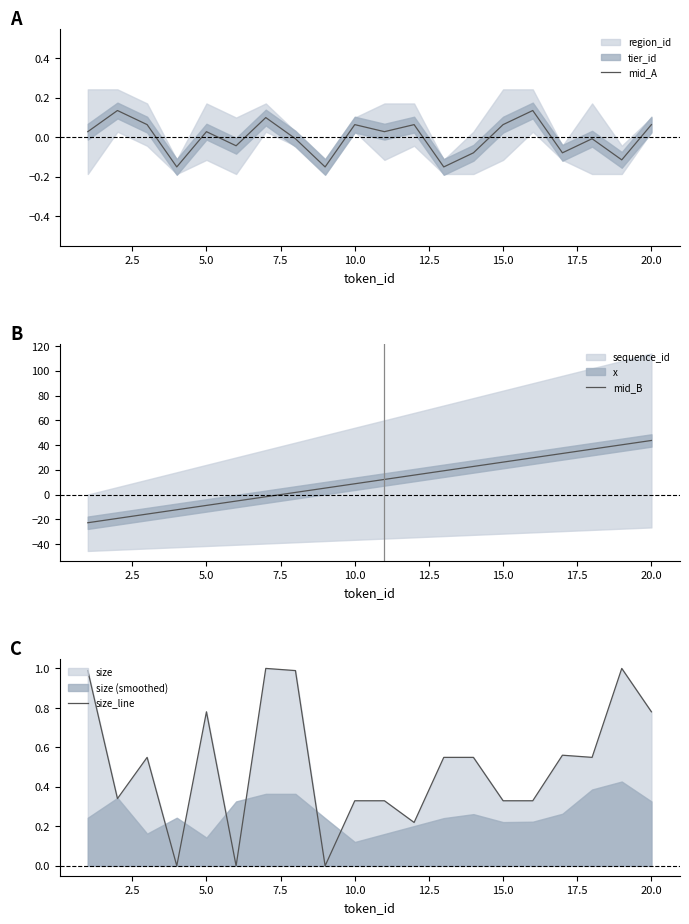

How many lines are shown in the chart?

3